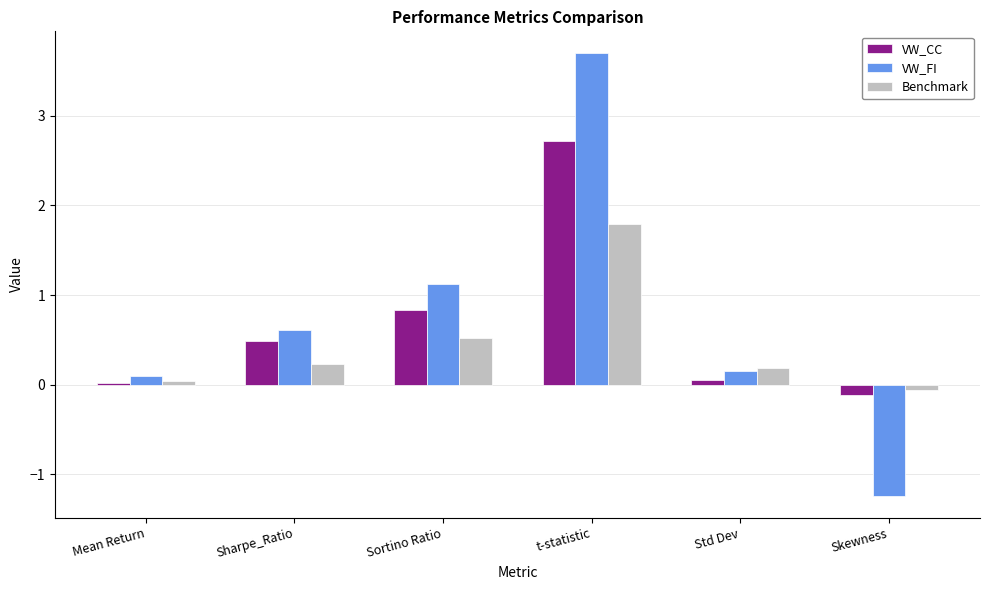

What is the difference between the second highest and minimum values in the VW_CC series?

0.9